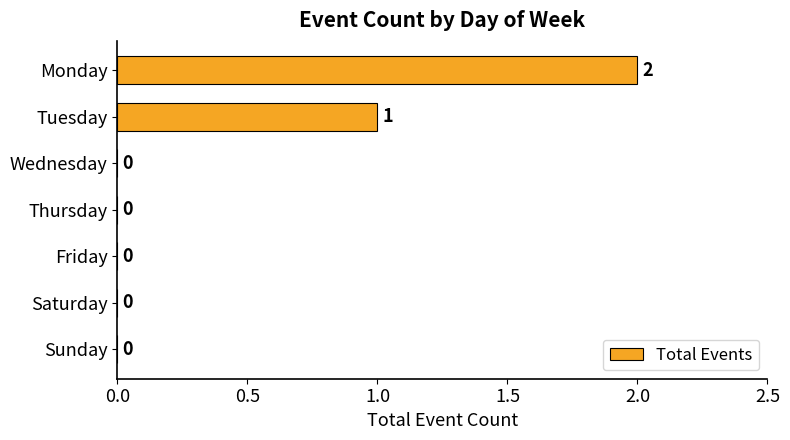

What is the greatest value displayed?

2